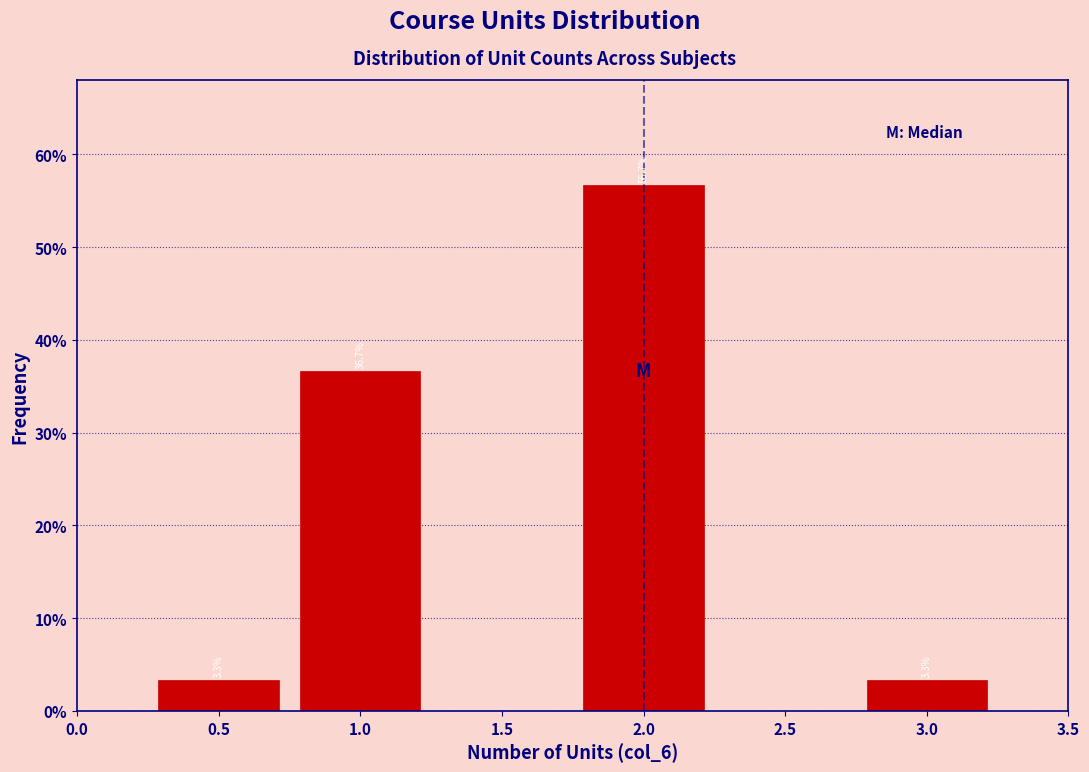

Which range on the x-axis has the tallest bar?

1.75 to 2.25